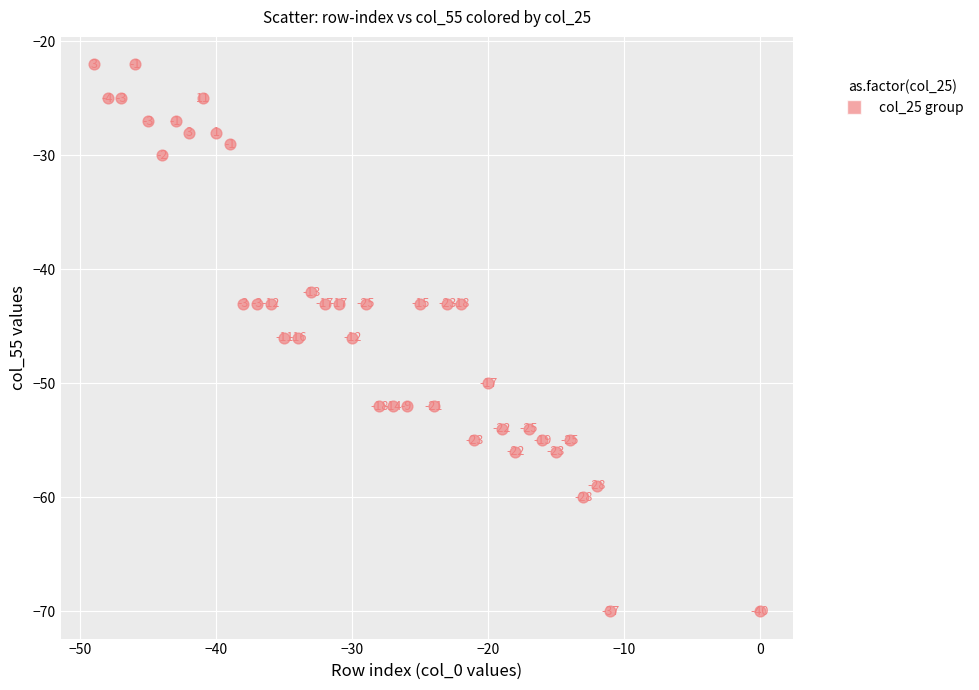

What is the range of X values (max minus min)?

49